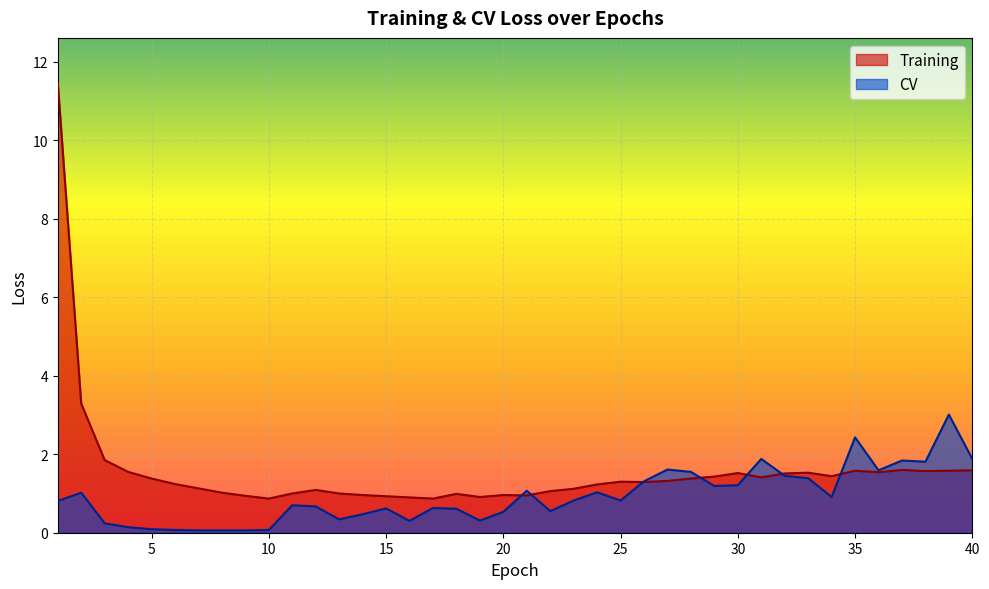

What is the total value across all series at 19?

1.2